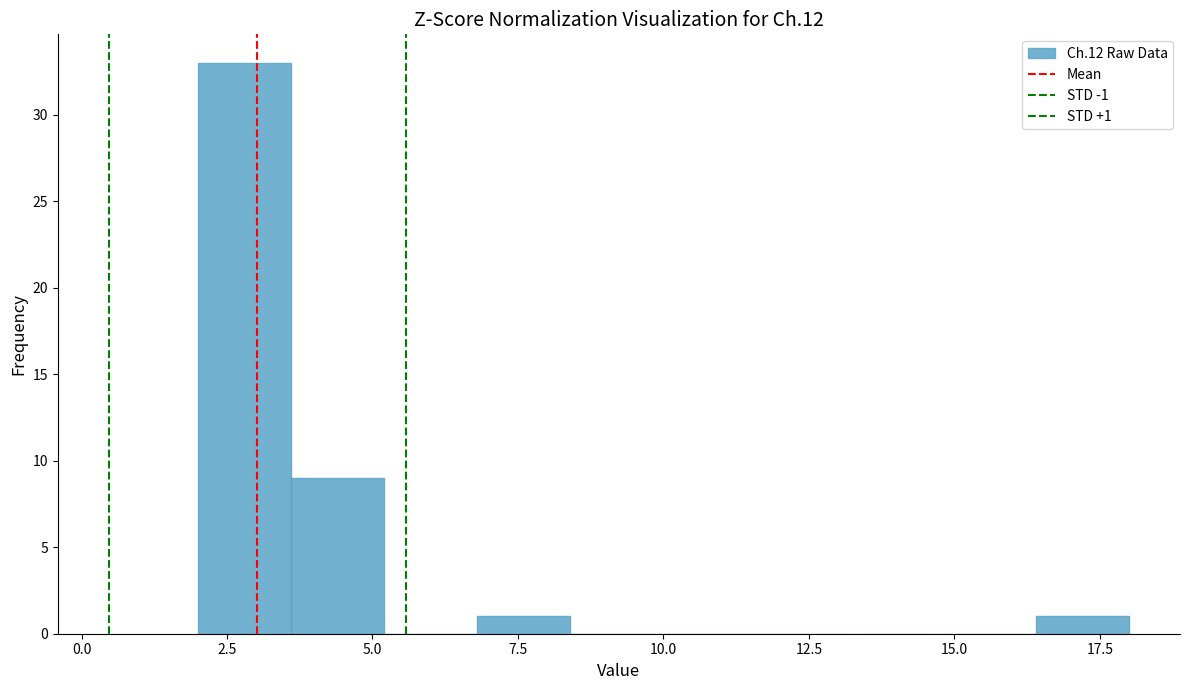

Read against the x-axis, roughly where is the centre of the tallest bar?

3.0